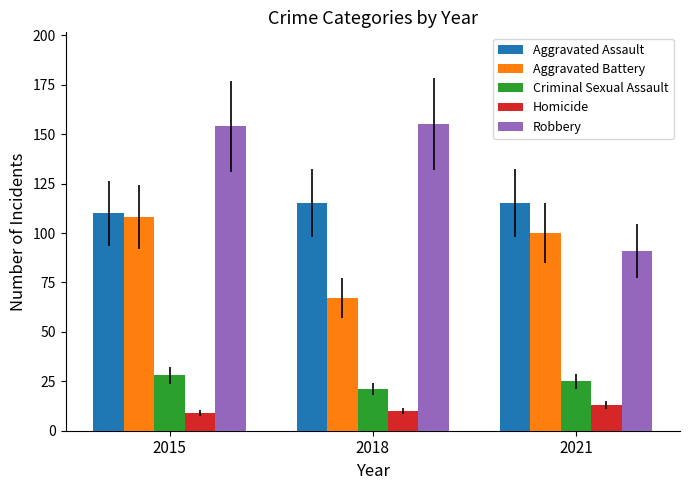

What is the value of the Aggravated Assault bar at the 1st from the left?

110